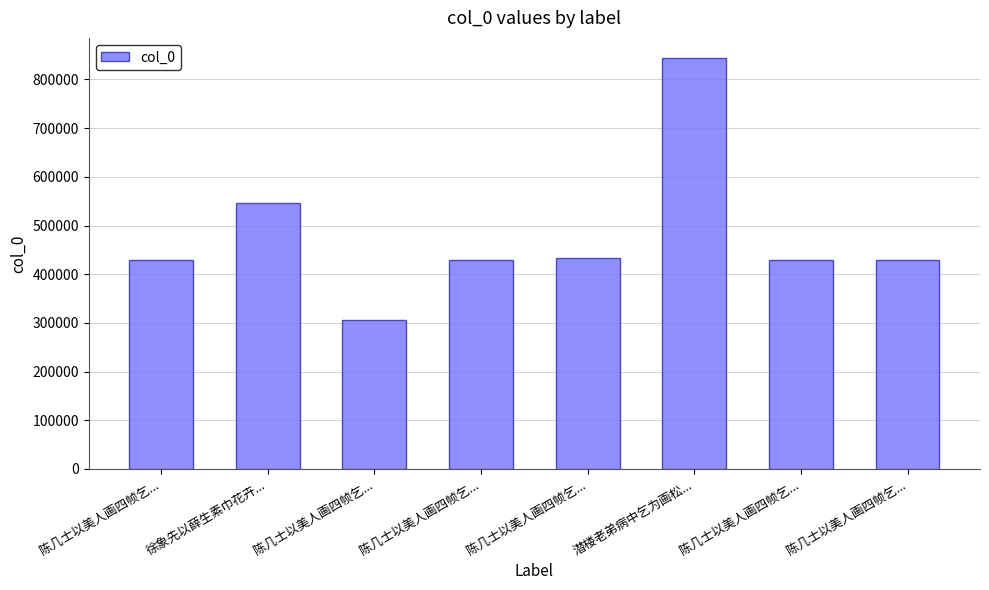

Rank the categories by value from lowest to highest.

陈几士以美人画四帧乞..., 陈几士以美人画四帧乞..., 陈几士以美人画四帧乞..., 陈几士以美人画四帧乞..., 陈几士以美人画四帧乞..., 陈几士以美人画四帧乞..., 徐象先以薛生素巾花卉..., 潜楼老弟病中乞为画松...